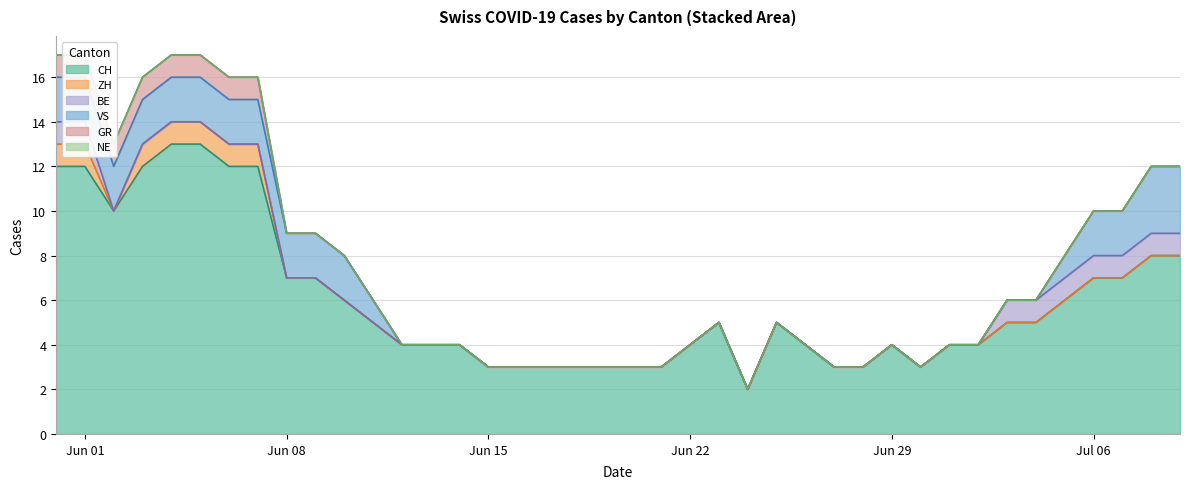

Reading right to left, list all the values displayed in this chart.

CH: 39=8	38=8	37=7	36=7	35=6	34=5	33=5	32=4	31=4	30=3	29=4	28=3	27=3	26=4	25=5	24=2	23=5	22=4	21=3	20=3	19=3	18=3	17=3	16=3	15=3	14=4	13=4	12=4	11=5	10=6	9=7	8=7	7=12	6=12	5=13	4=13	3=12	2=10	1=12	0=12
ZH: 39=0	38=0	37=0	36=0	35=0	34=0	33=0	32=0	31=0	30=0	29=0	28=0	27=0	26=0	25=0	24=0	23=0	22=0	21=0	20=0	19=0	18=0	17=0	16=0	15=0	14=0	13=0	12=0	11=0	10=0	9=0	8=0	7=1	6=1	5=1	4=1	3=1	2=0	1=1	0=1
BE: 39=1	38=1	37=1	36=1	35=1	34=1	33=1	32=0	31=0	30=0	29=0	28=0	27=0	26=0	25=0	24=0	23=0	22=0	21=0	20=0	19=0	18=0	17=0	16=0	15=0	14=0	13=0	12=0	11=0	10=0	9=0	8=0	7=0	6=0	5=0	4=0	3=0	2=0	1=1	0=1
VS: 39=3	38=3	37=2	36=2	35=1	34=0	33=0	32=0	31=0	30=0	29=0	28=0	27=0	26=0	25=0	24=0	23=0	22=0	21=0	20=0	19=0	18=0	17=0	16=0	15=0	14=0	13=0	12=0	11=1	10=2	9=2	8=2	7=2	6=2	5=2	4=2	3=2	2=2	1=2	0=2
GR: 39=0	38=0	37=0	36=0	35=0	34=0	33=0	32=0	31=0	30=0	29=0	28=0	27=0	26=0	25=0	24=0	23=0	22=0	21=0	20=0	19=0	18=0	17=0	16=0	15=0	14=0	13=0	12=0	11=0	10=0	9=0	8=0	7=1	6=1	5=1	4=1	3=1	2=1	1=1	0=1
NE: 39=0	38=0	37=0	36=0	35=0	34=0	33=0	32=0	31=0	30=0	29=0	28=0	27=0	26=0	25=0	24=0	23=0	22=0	21=0	20=0	19=0	18=0	17=0	16=0	15=0	14=0	13=0	12=0	11=0	10=0	9=0	8=0	7=0	6=0	5=0	4=0	3=0	2=0	1=0	0=0